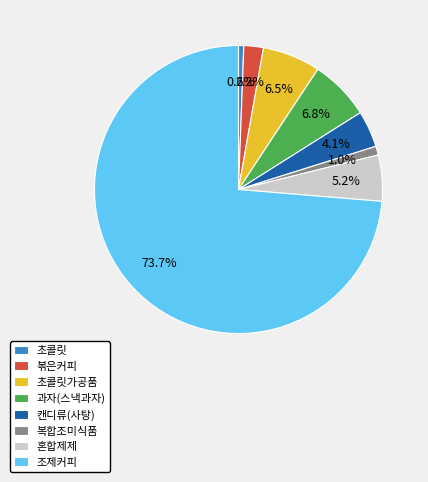

Which slice is the largest?

조제커피